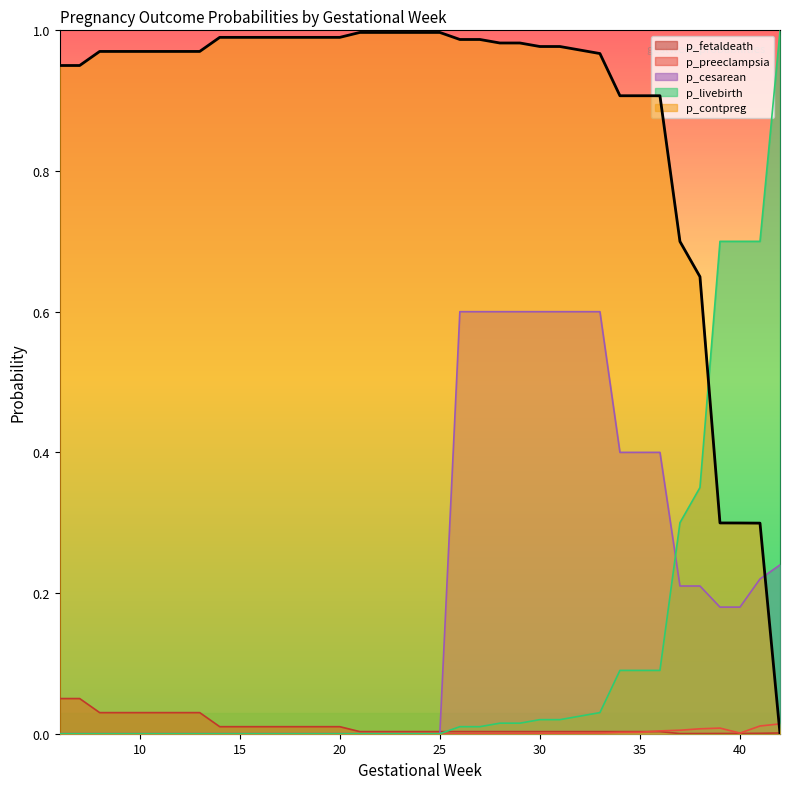

At which category is the sum across all series the highest?

33